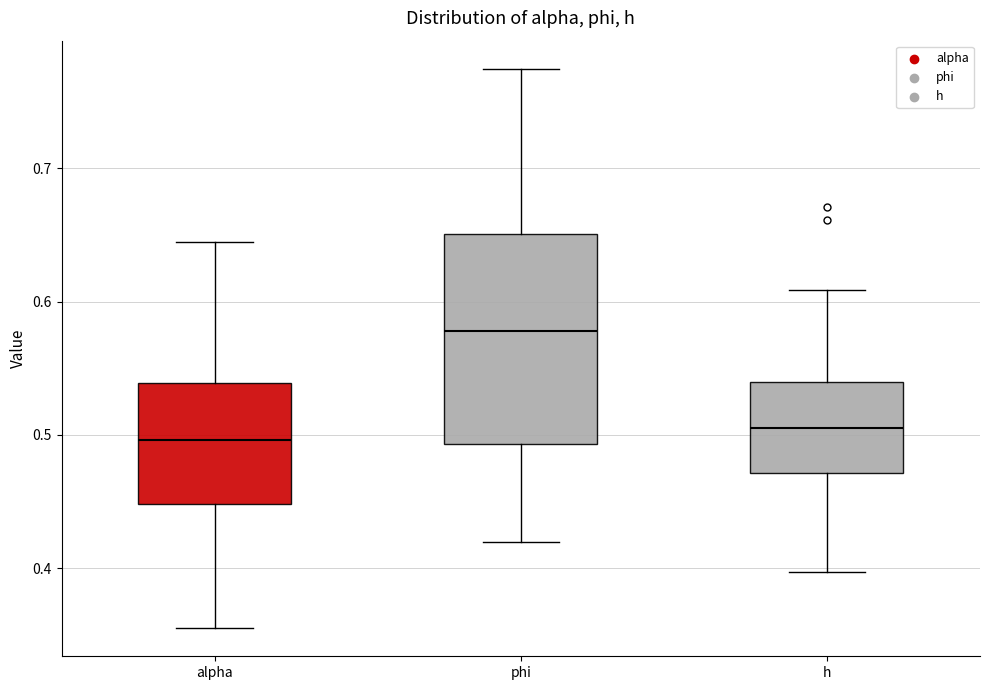

Reading left to right, transcribe this box plot: for each box, give where its median line is, the range the box spans, and where its two whiskers end, as read against the y-axis. The values are not printed on the chart, so give them approximately, as read against the axis.

alpha: median 0.50, box 0.45 to 0.54, whiskers 0.36 to 0.64
phi: median 0.58, box 0.49 to 0.65, whiskers 0.42 to 0.77
h: median 0.51, box 0.47 to 0.54, whiskers 0.40 to 0.61